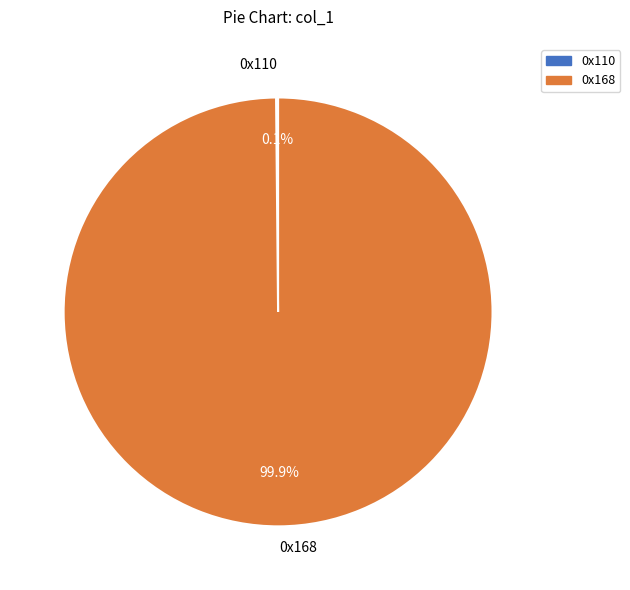

What portion of the pie excludes 0x168?

0.1%